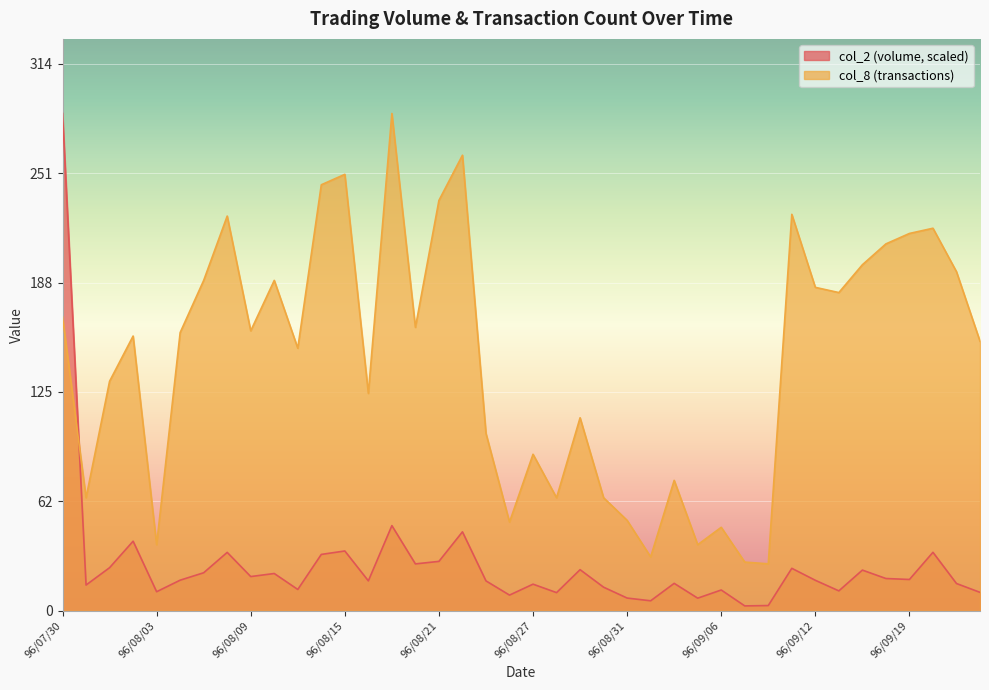

Does the chart display data point markers on the line(s)?

No